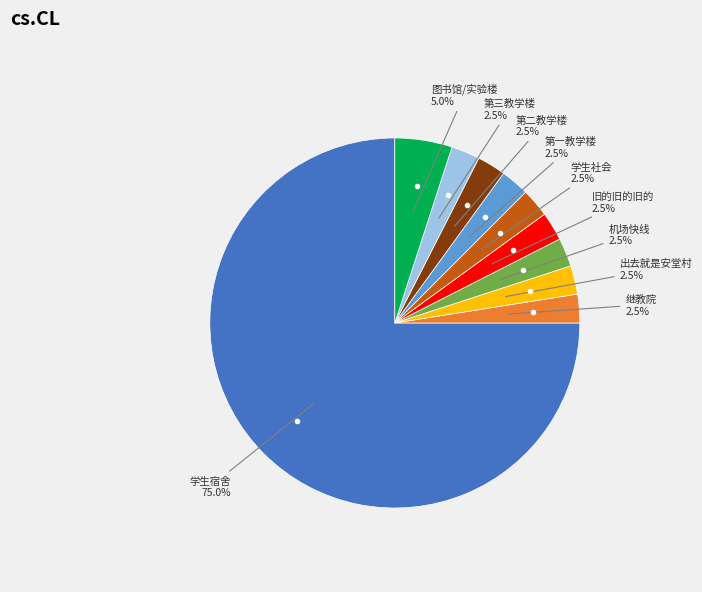

Is there a majority slice in this chart?

Yes